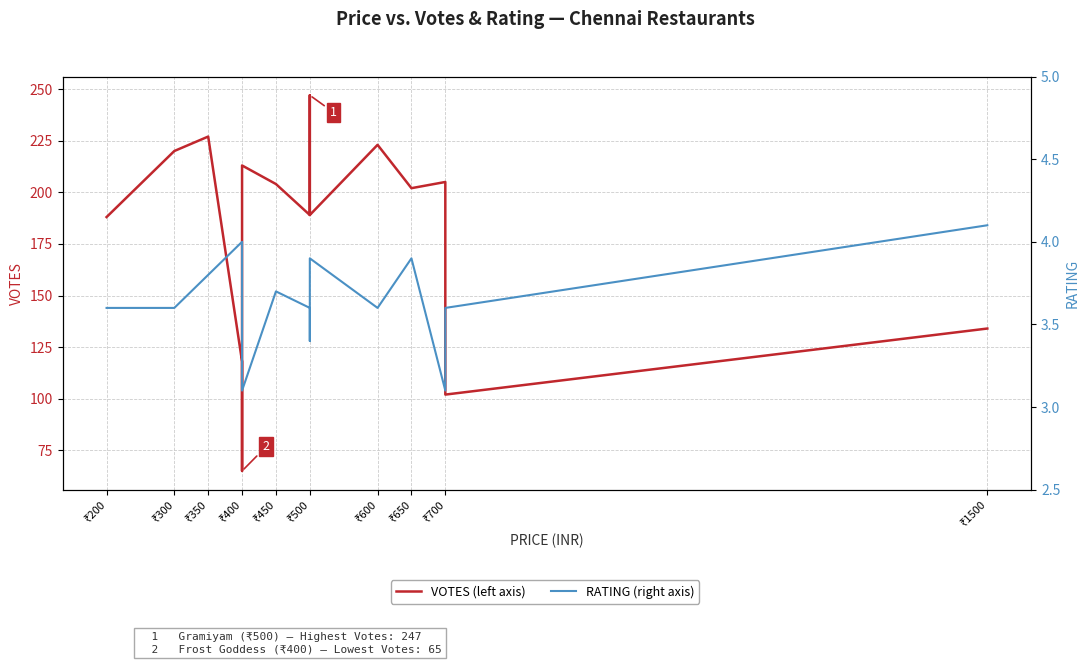

What is the maximum value for VOTES (left axis)?

247.0